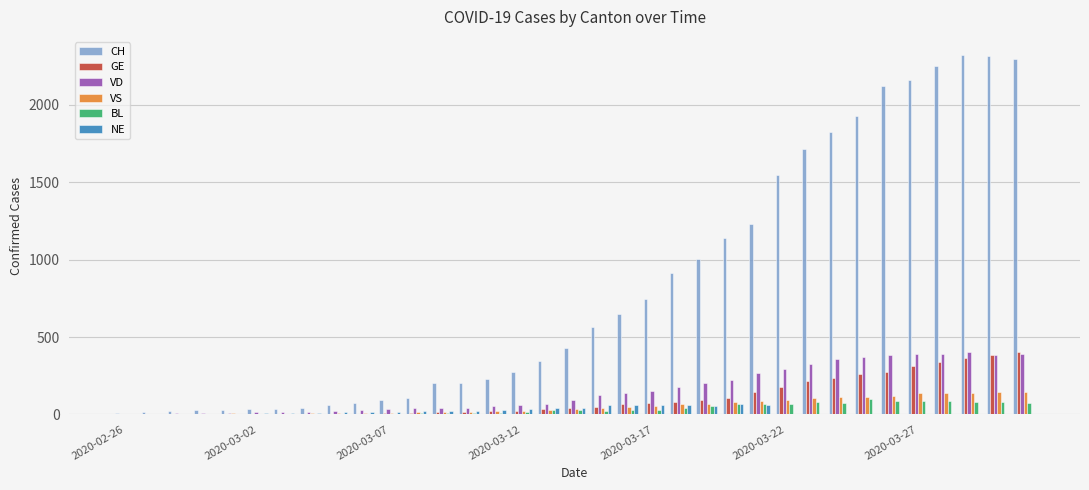

What is the maximum value shown in the chart?

2324